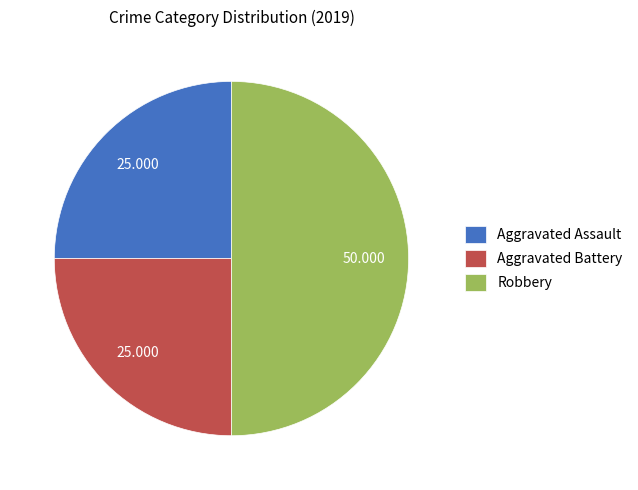

Count the number of slices in the pie.

3